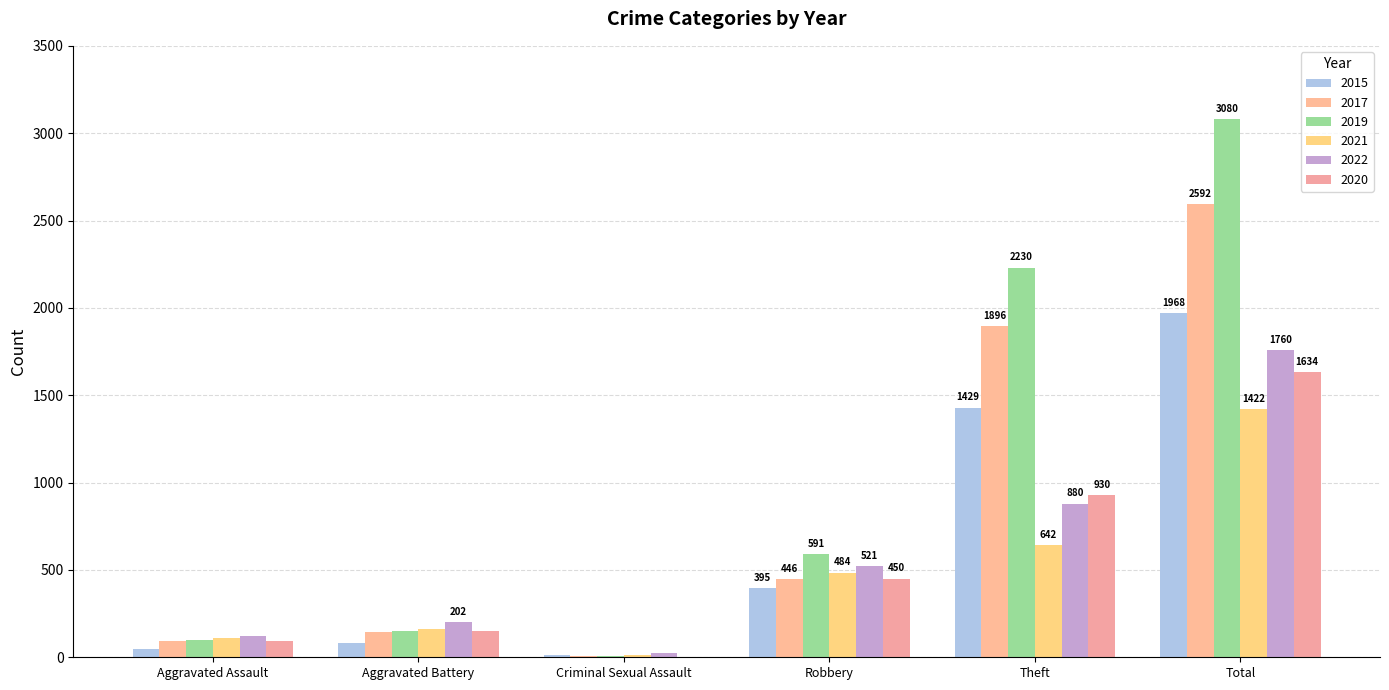

Reading right to left, list all the values displayed in this chart.

2015: Total=1968	Theft=1429	Robbery=395	Criminal Sexual Assault=12	Aggravated Battery=82	Aggravated Assault=46
2017: Total=2592	Theft=1896	Robbery=446	Criminal Sexual Assault=8	Aggravated Battery=142	Aggravated Assault=95
2019: Total=3080	Theft=2230	Robbery=591	Criminal Sexual Assault=8	Aggravated Battery=148	Aggravated Assault=98
2021: Total=1422	Theft=642	Robbery=484	Criminal Sexual Assault=14	Aggravated Battery=163	Aggravated Assault=110
2022: Total=1760	Theft=880	Robbery=521	Criminal Sexual Assault=24	Aggravated Battery=202	Aggravated Assault=121
2020: Total=1634	Theft=930	Robbery=450	Criminal Sexual Assault=3	Aggravated Battery=150	Aggravated Assault=94